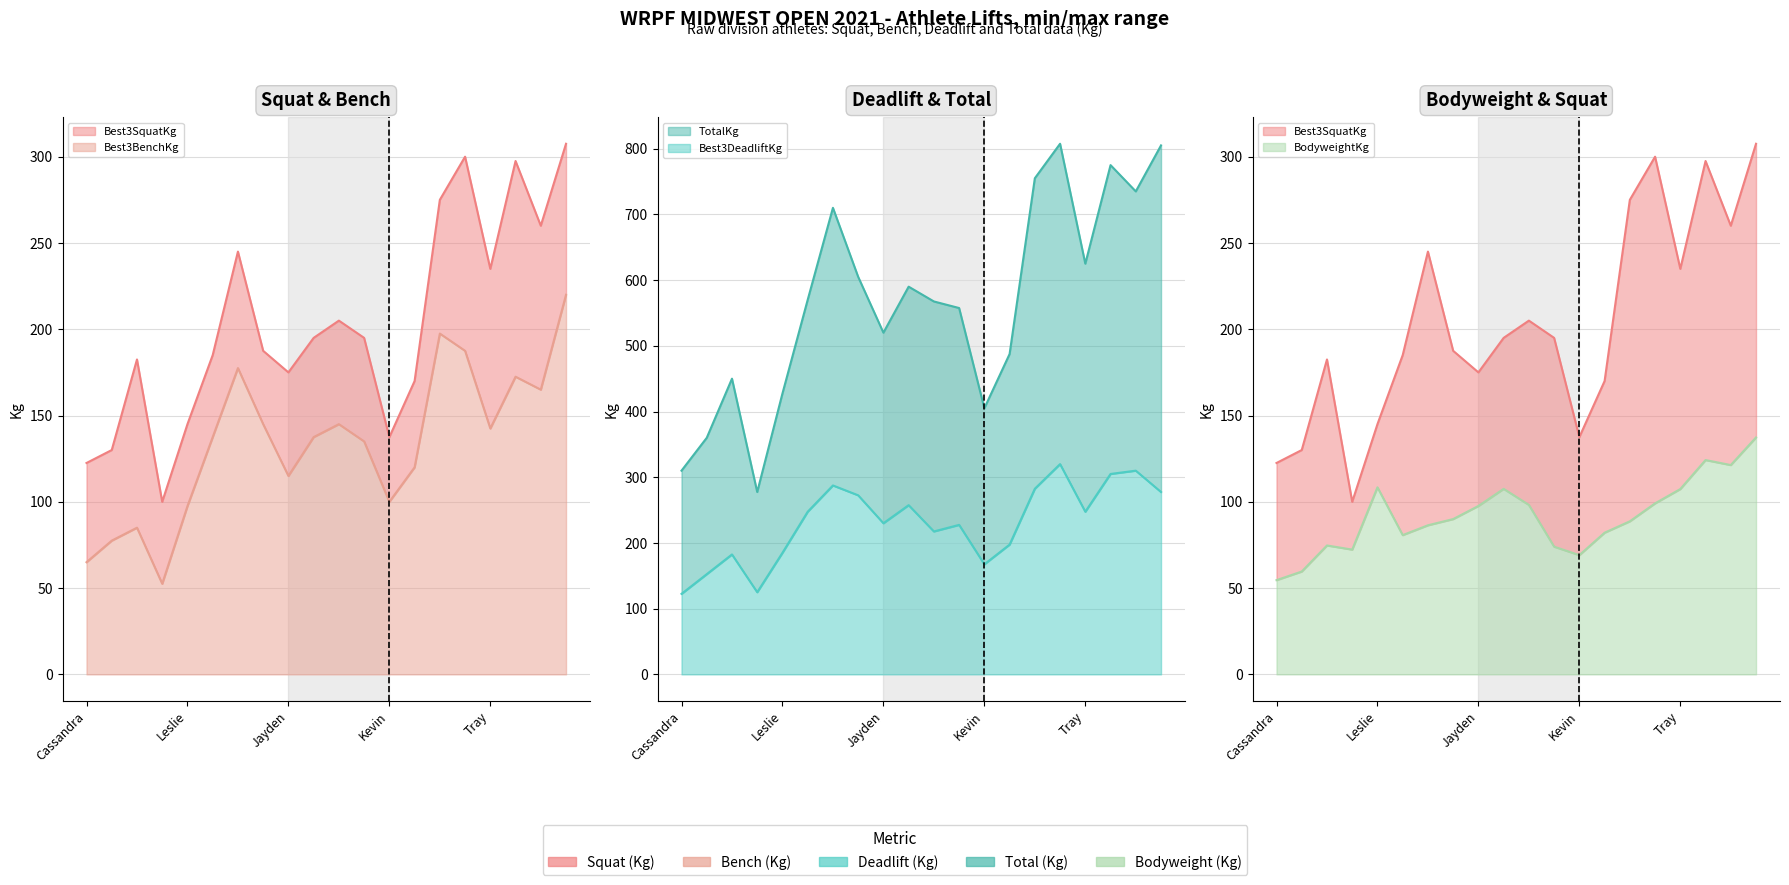

What is the sum of all Best3BenchKg values?

2675.0